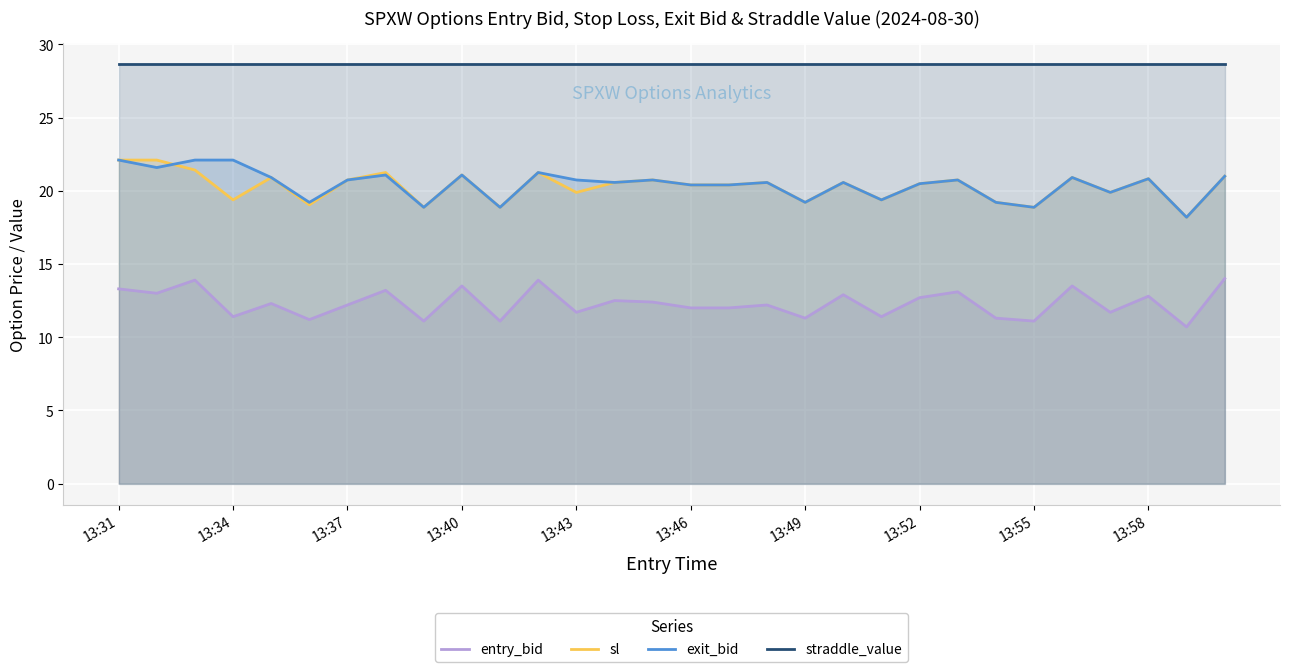

True or false: entry_bid and sl cross at least once.

False